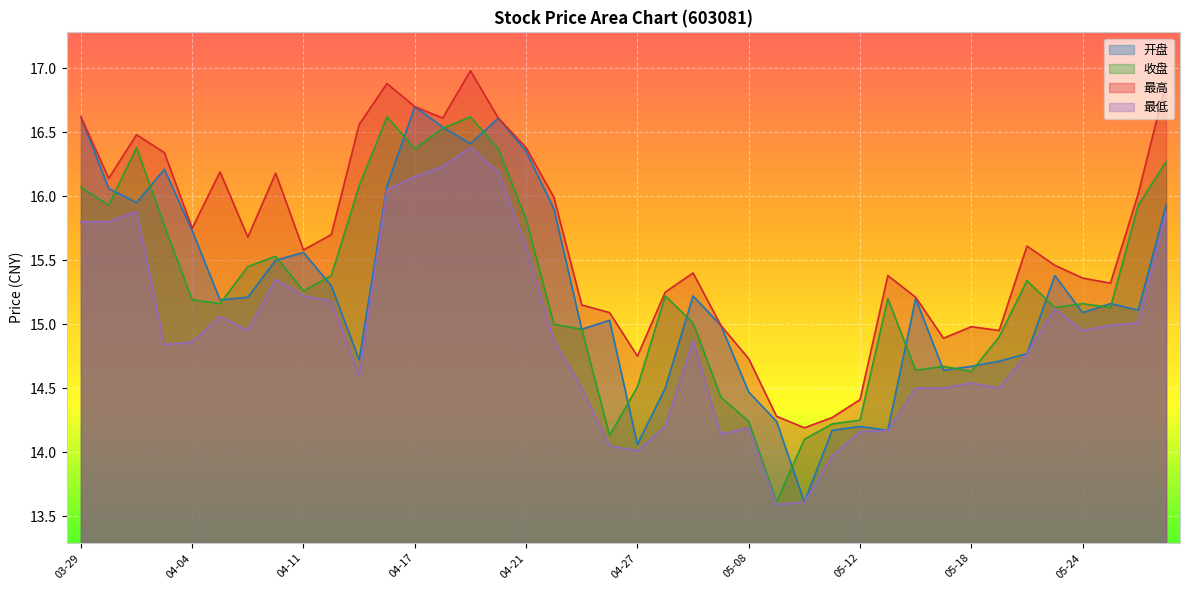

The value of 最低 at 04-13 is 14.6. True or false?

True